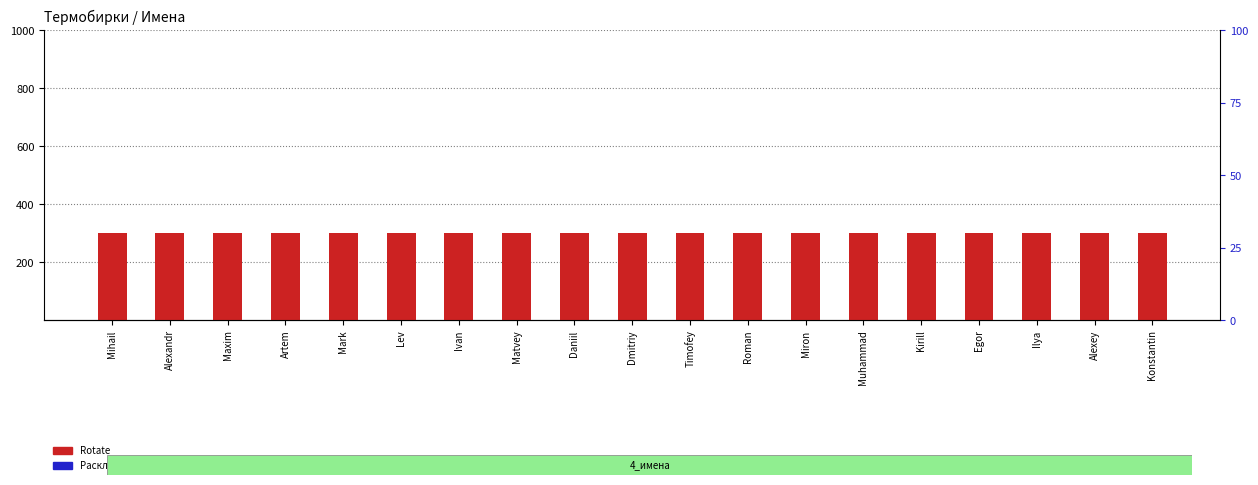

Which series contains the lowest Y value?

Раскладка в ширину